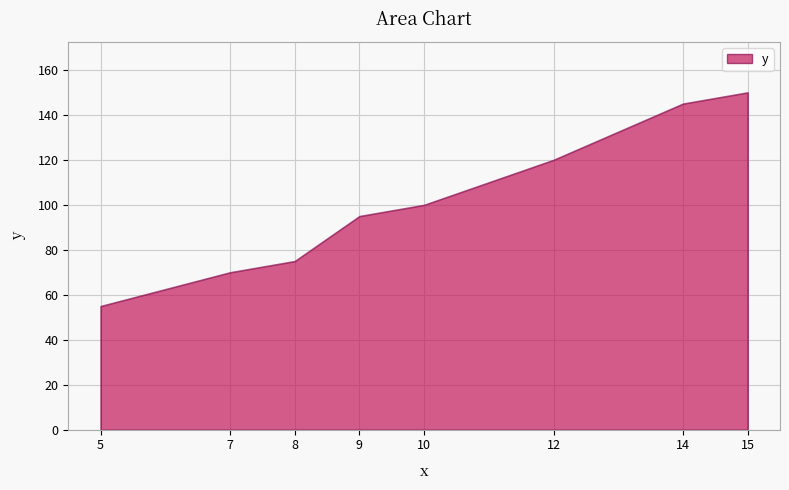

What is the change in value from 14 to 8?

-70